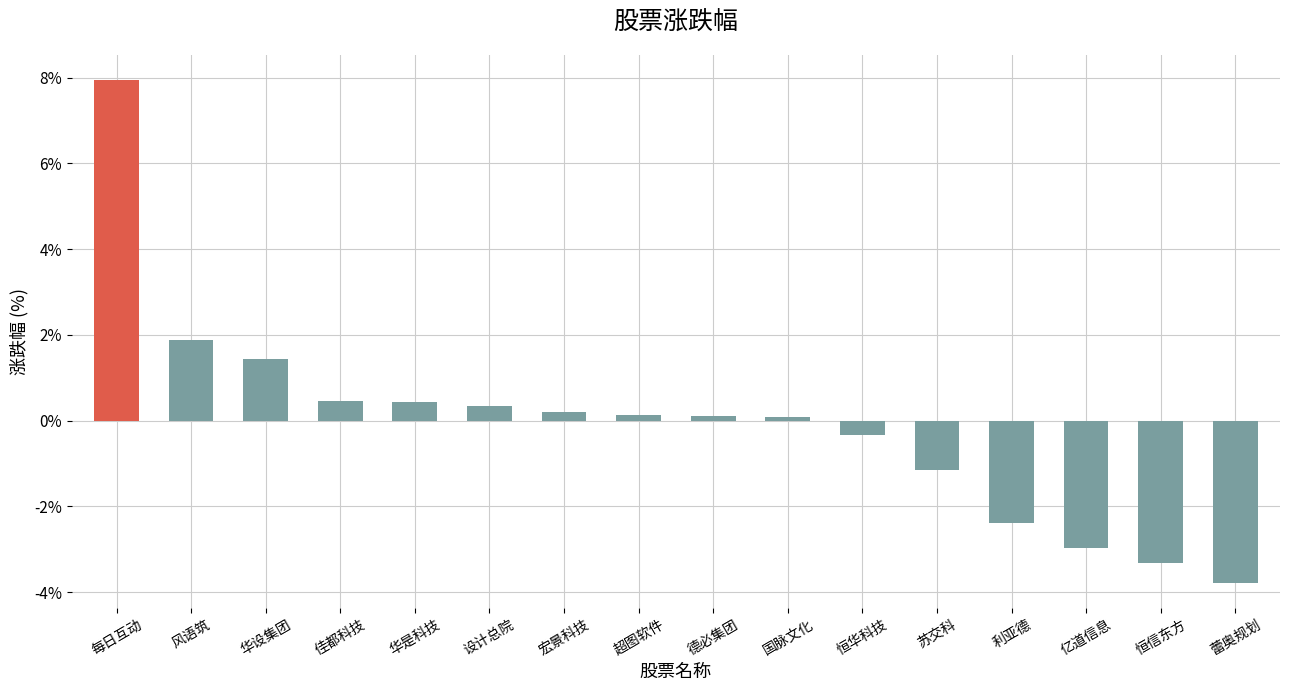

How many values are below 0?

6